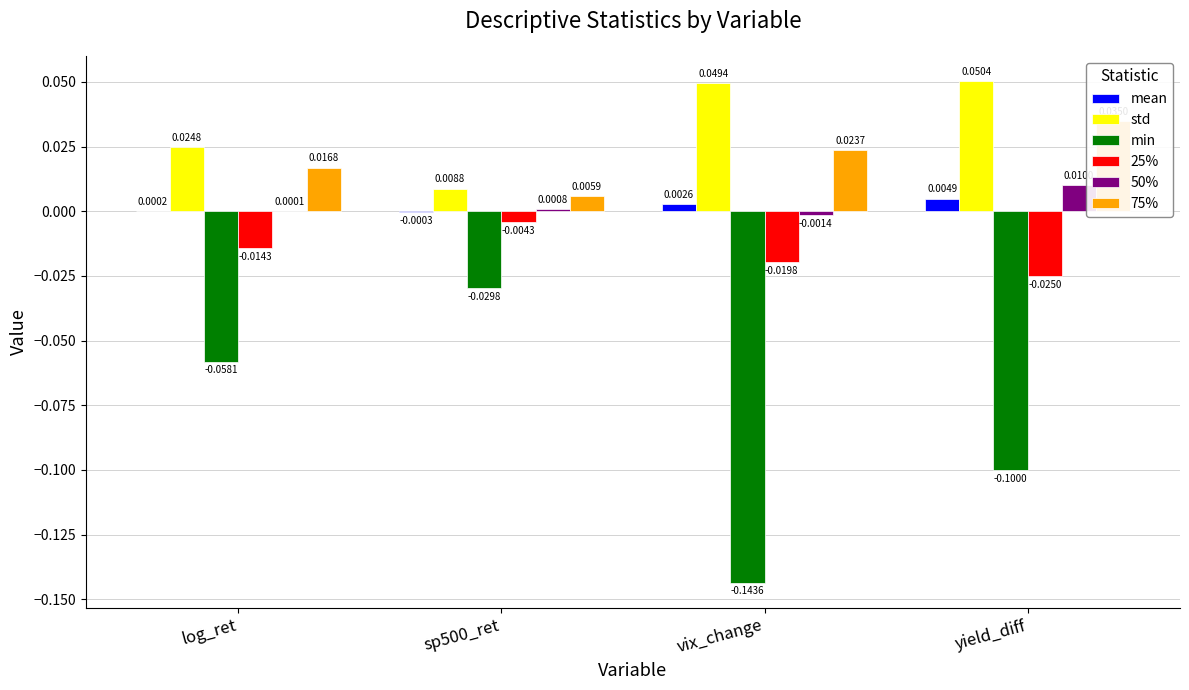

Is it true that min equals -0.1 at log_ret?

True